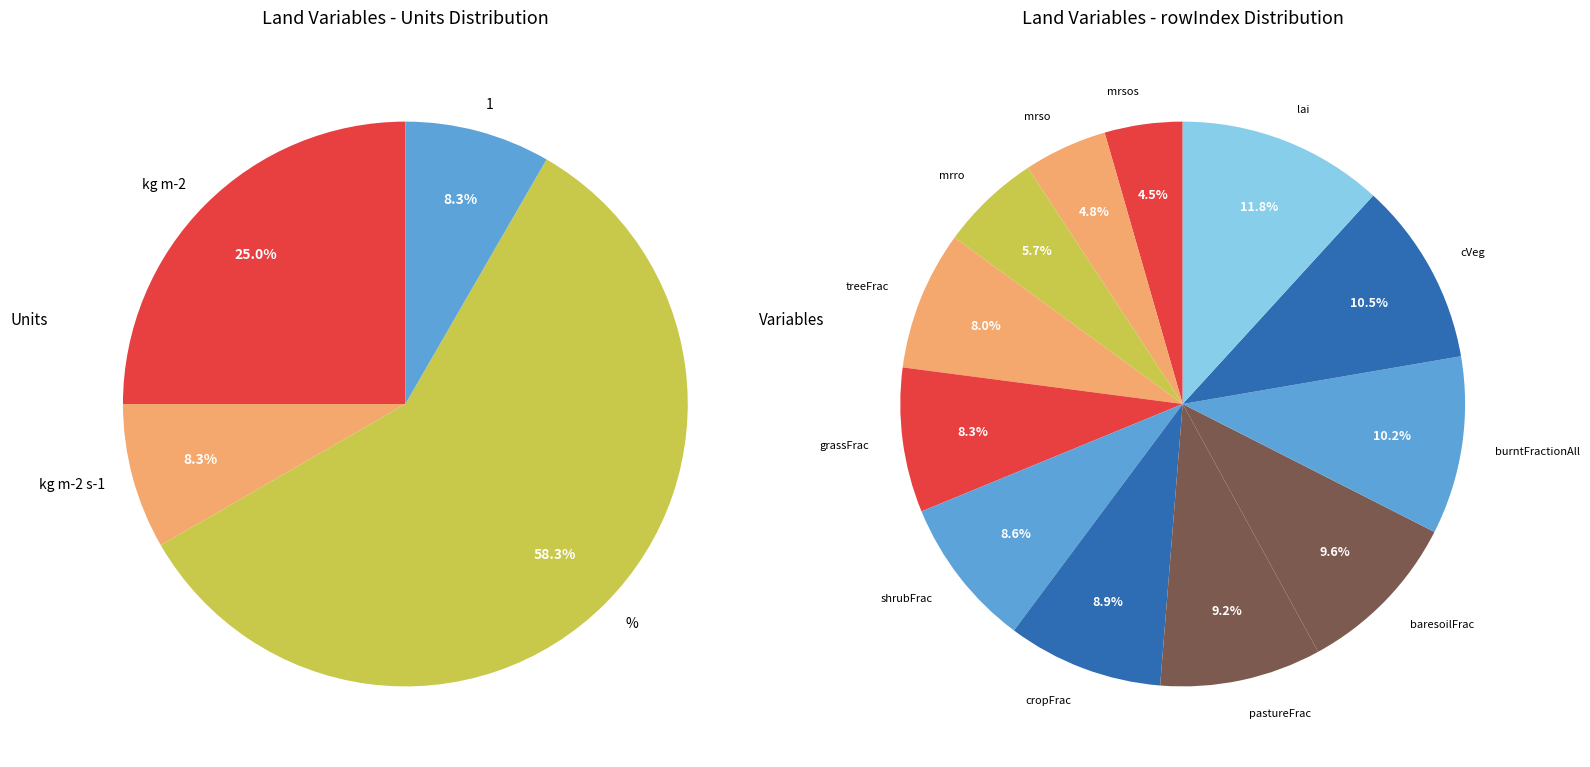

What percentage is the mrso slice, to the nearest percent?

5%